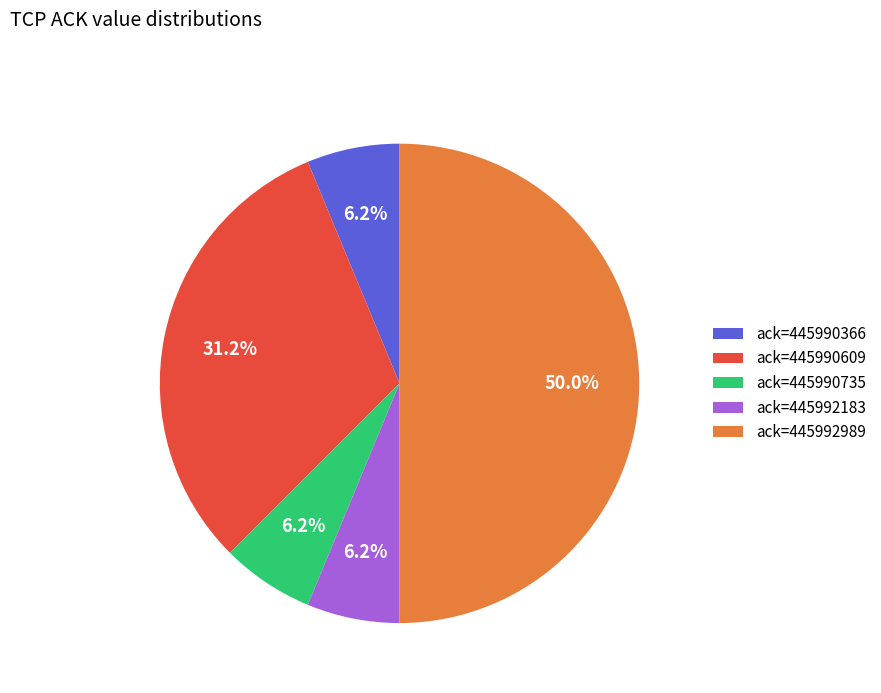

Between ack=445992183 and ack=445990609, which is larger?

ack=445990609